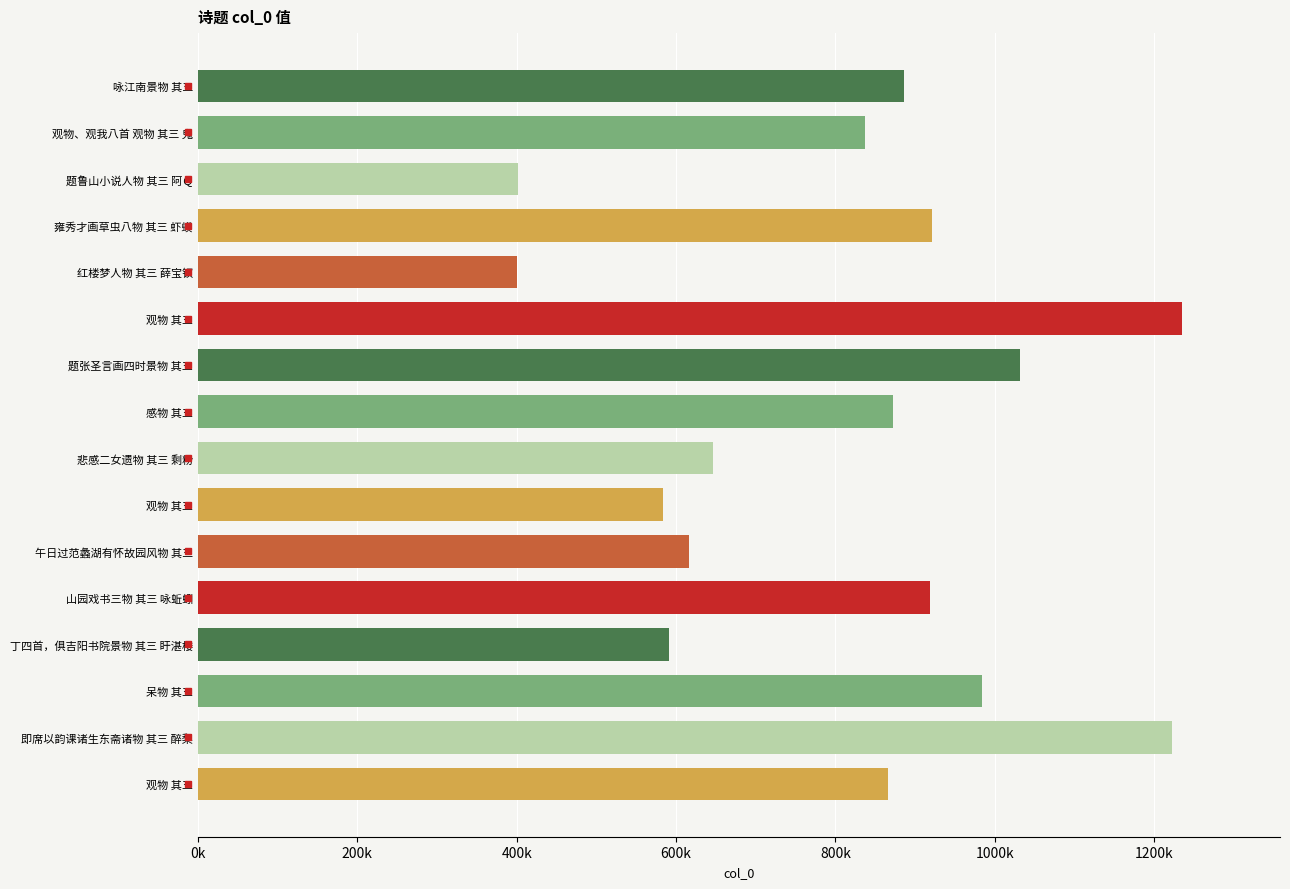

What is the change in value from 丁四首，俱吉阳书院景物 其三 盱湛楼 to 观物 其三?

+275127